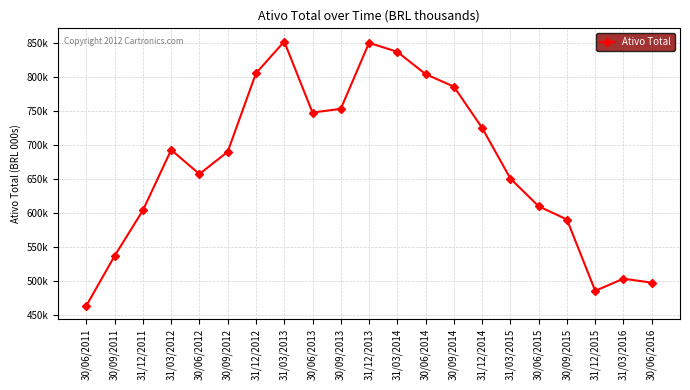

What is the label of the 14th point from the left?

30/09/2014